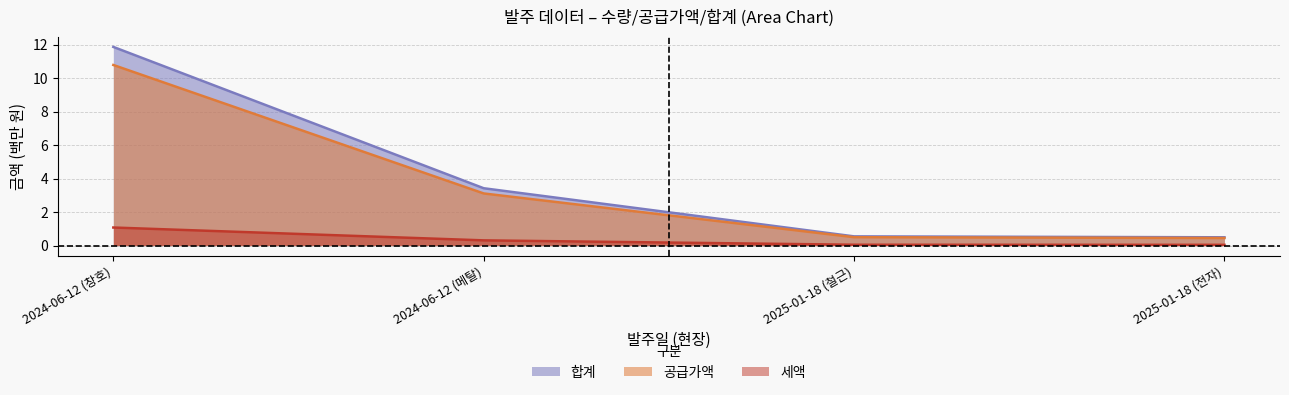

True or false: 공급가액 and 세액 cross at least once.

False